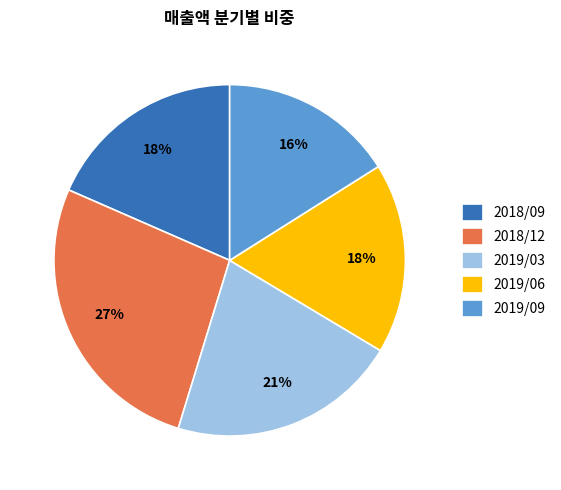

What is the smallest slice in the pie chart?

2019/09